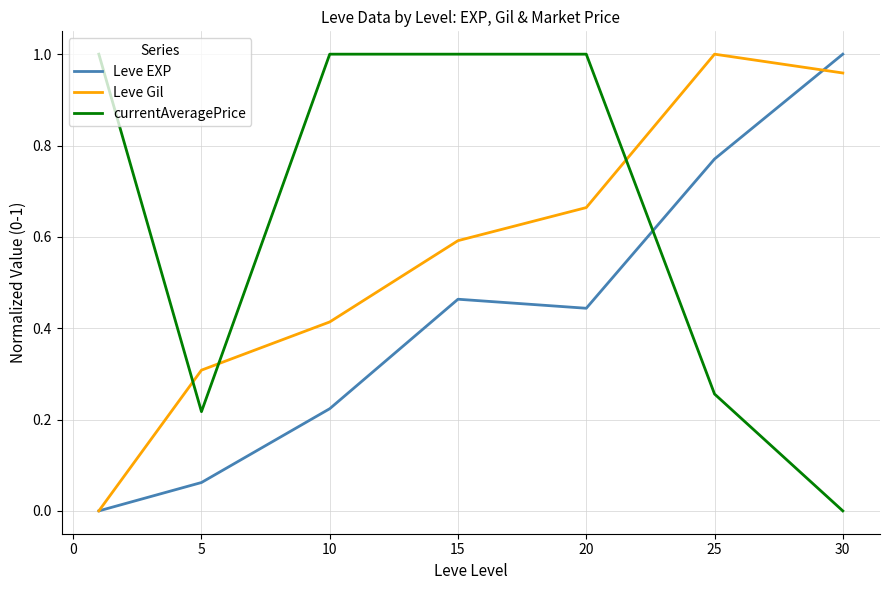

Which series has the largest total across all categories?

currentAveragePrice